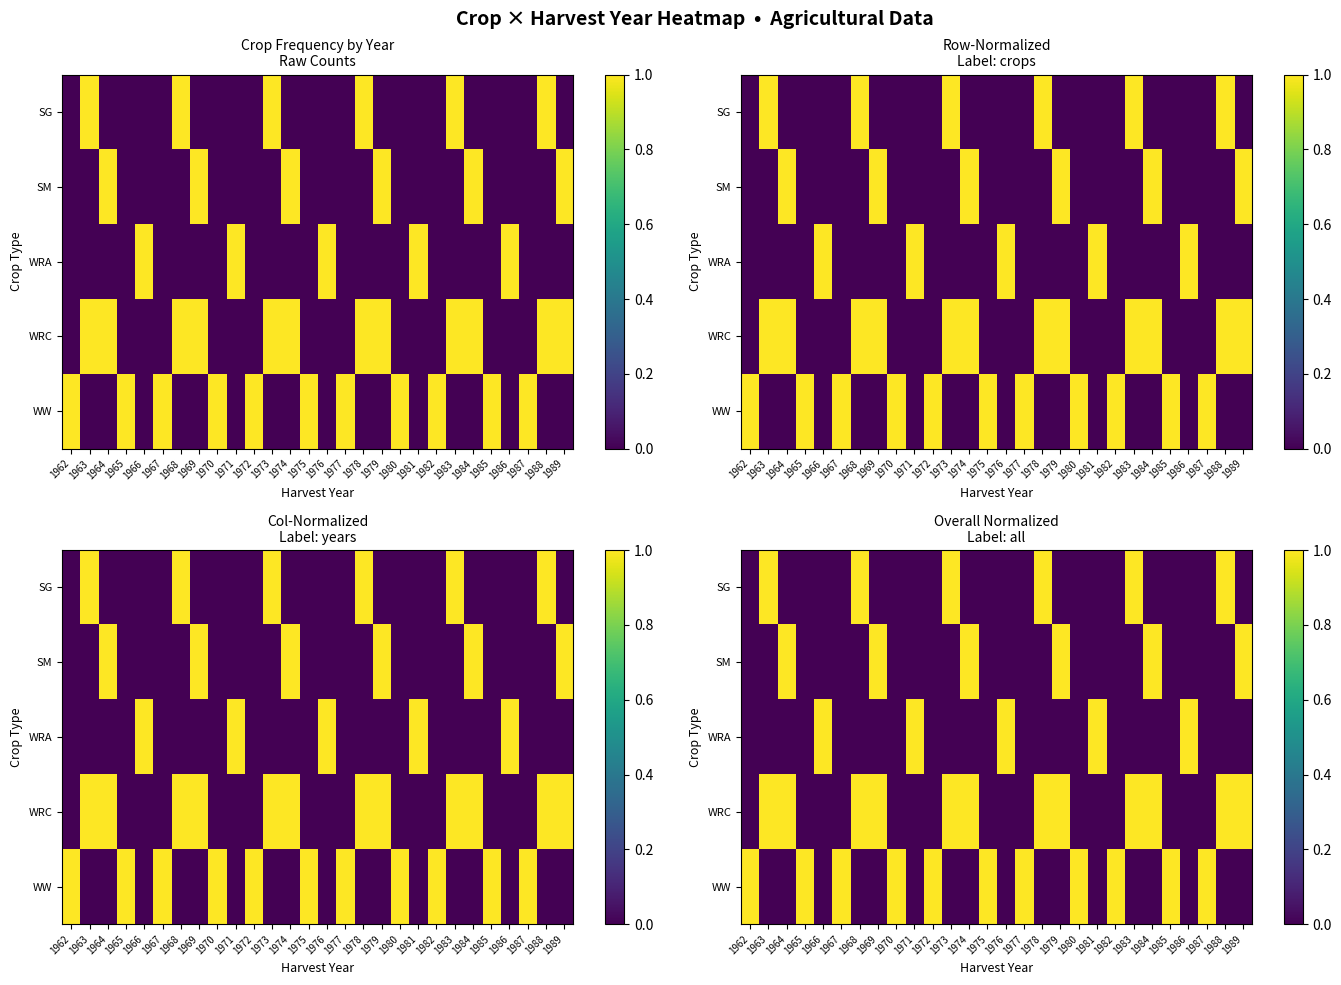

Is the value of SG at 1964 greater than the value of WRA at 1989?

No